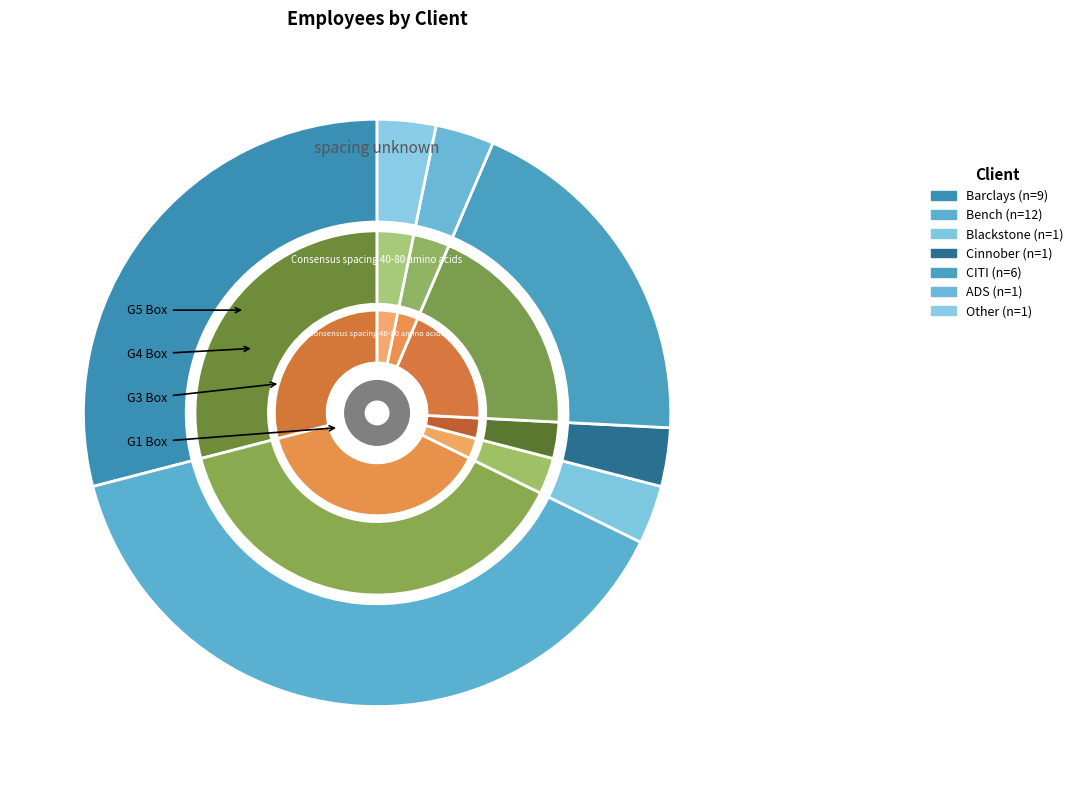

True or false: Barclays accounts for 37% of the total.

False